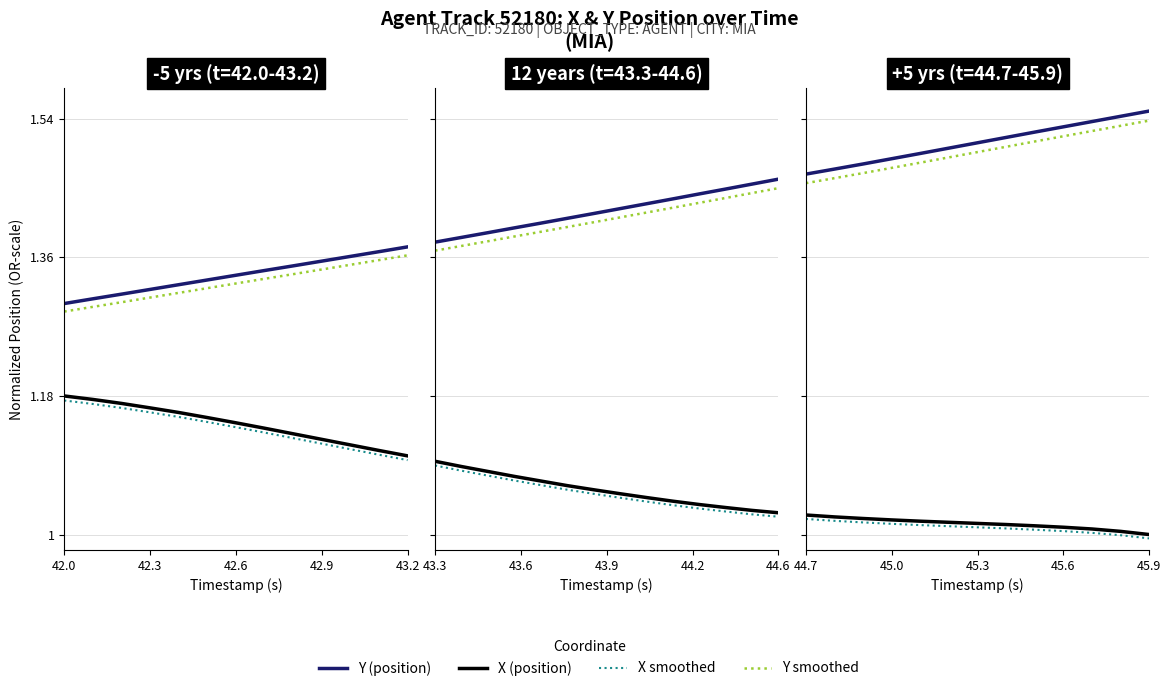

What position from the left is 45.0?

4